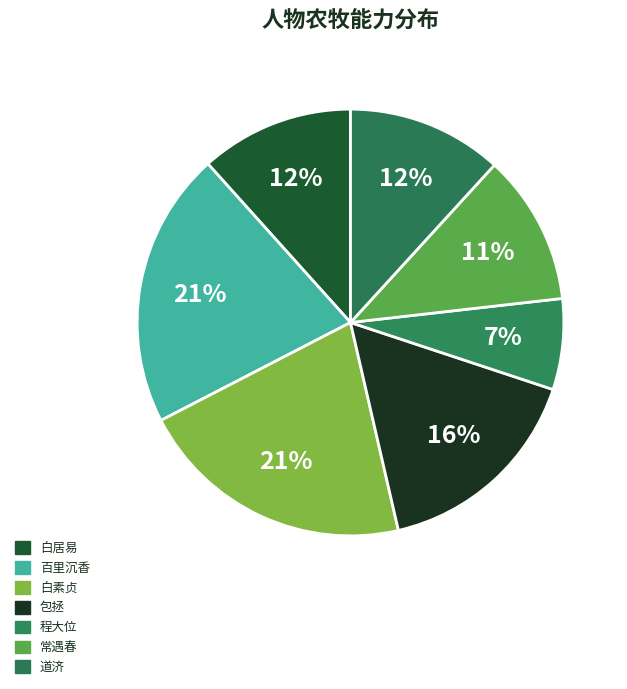

To the nearest percent, what portion does 白居易 represent?

12%